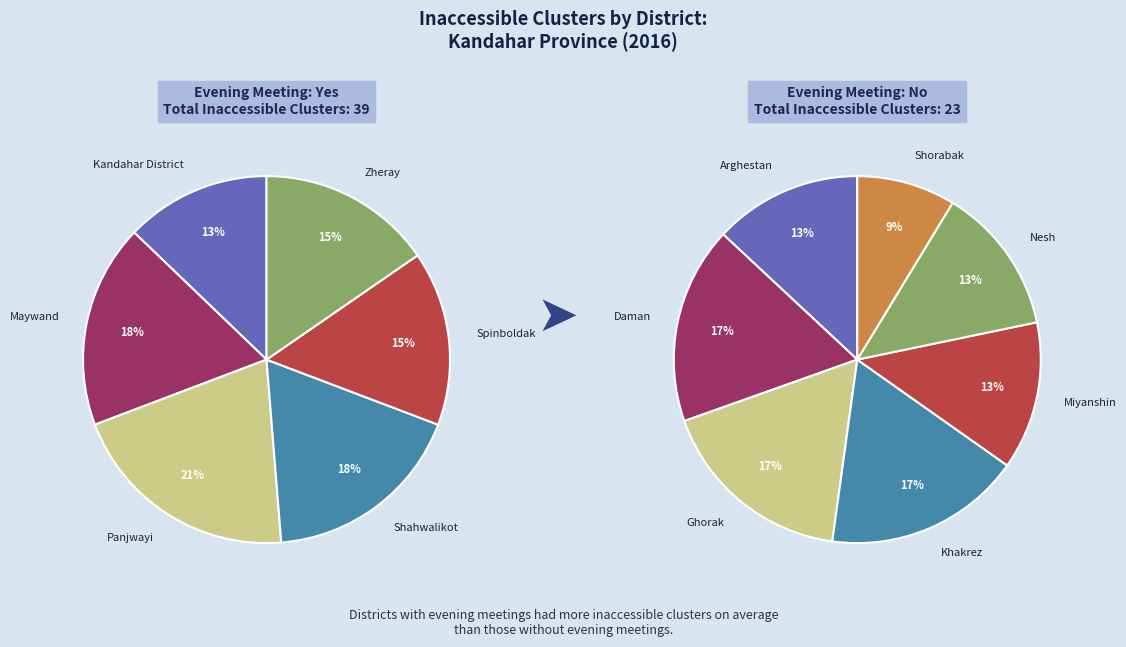

The Spinboldak slice represents 1% of the pie. True or false?

False